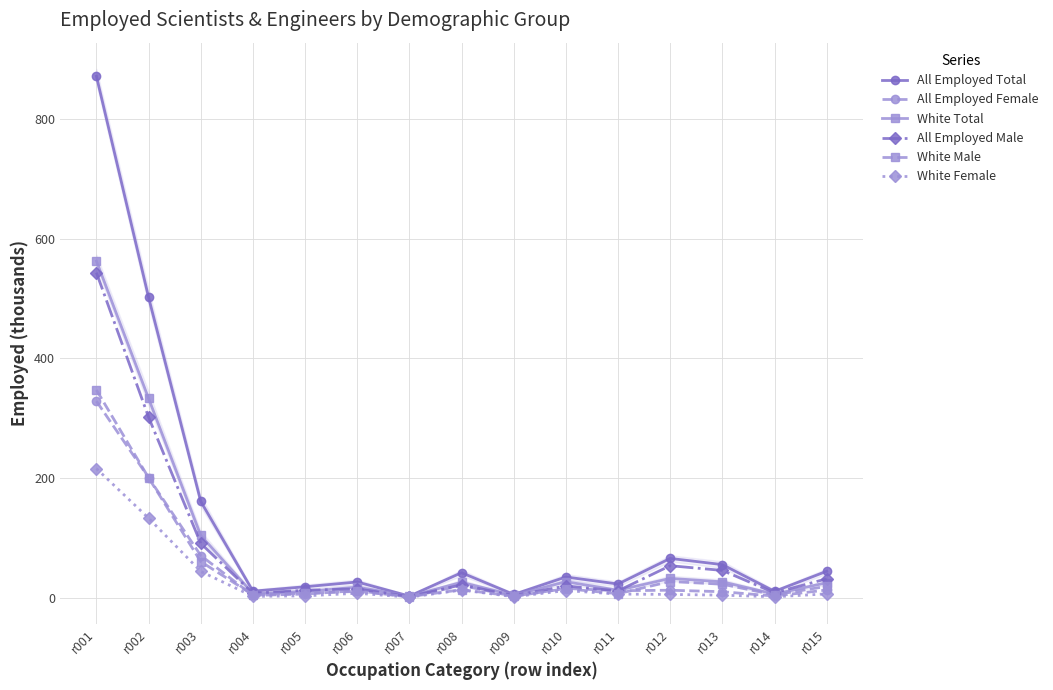

Which category has the lowest value in the White Male series?

r007